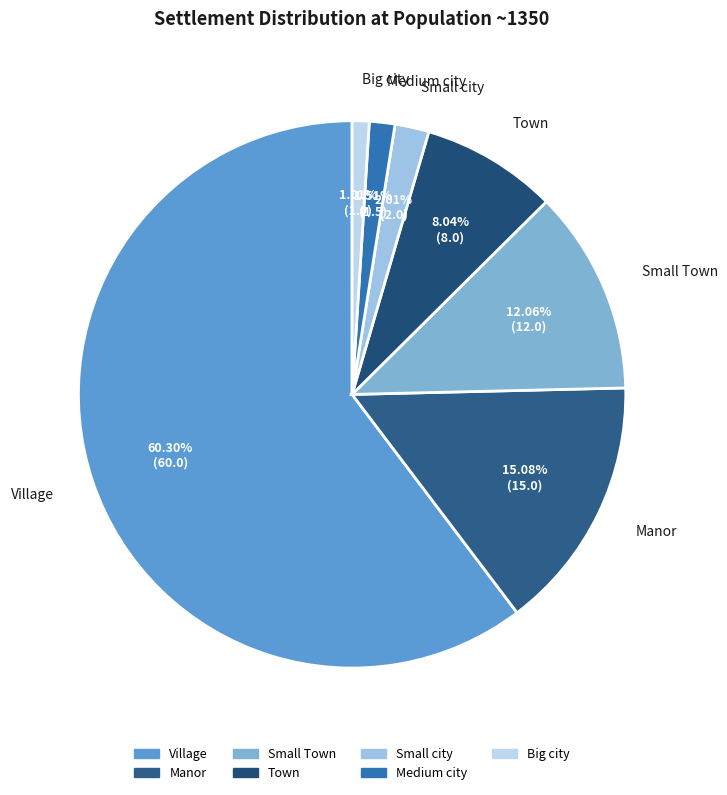

What is the total percentage of Small city and Manor?

17.1%